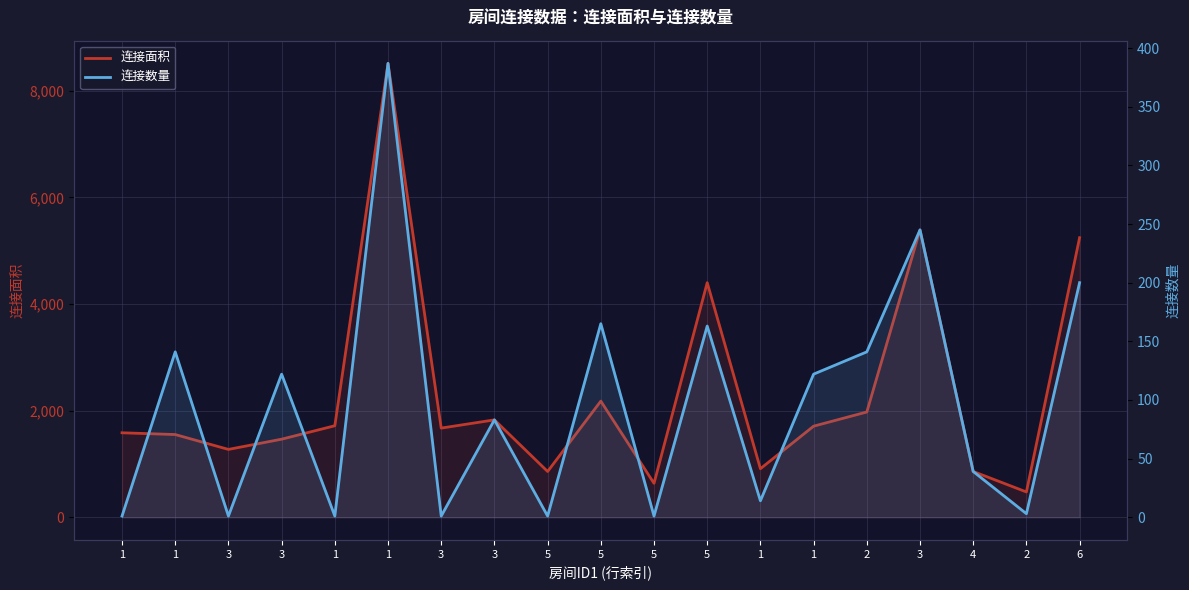

At 1, list the series in order from smallest to largest.

连接数量, 连接面积